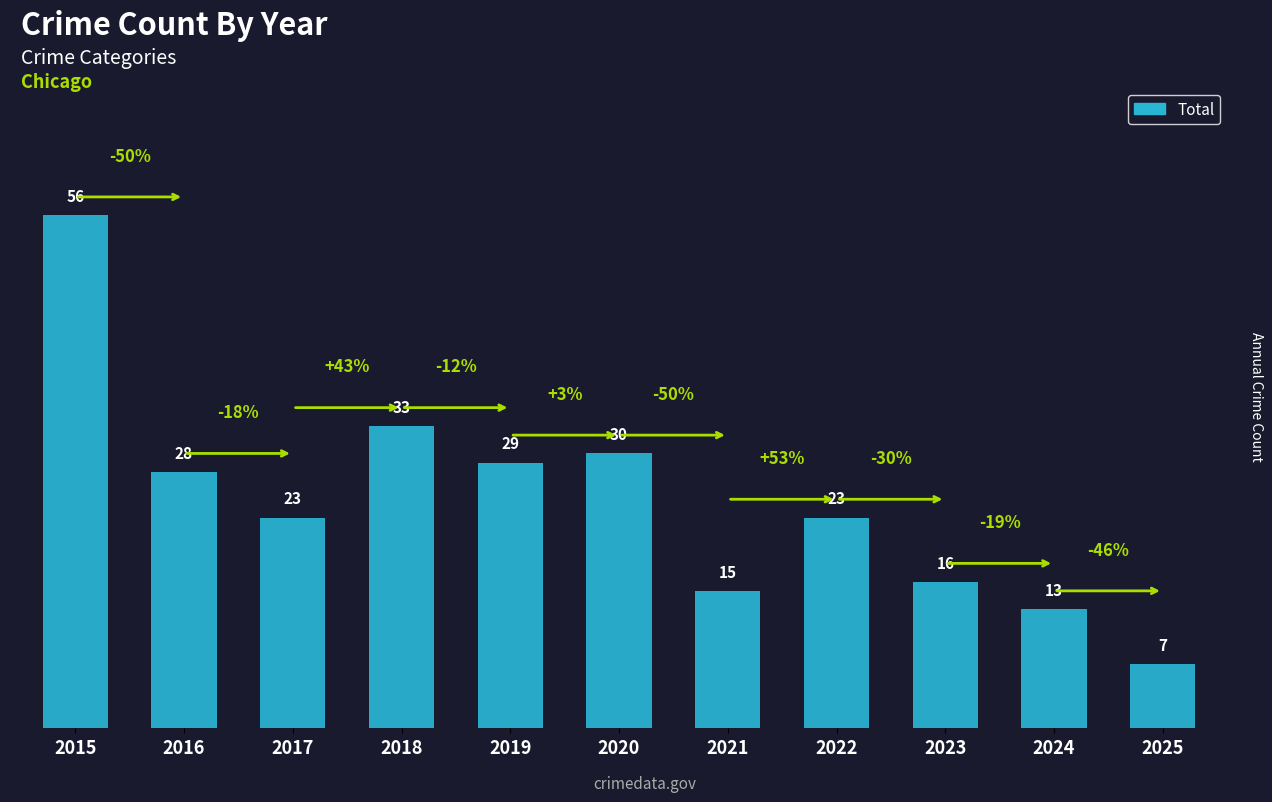

Where does the data first go above 23?

2015